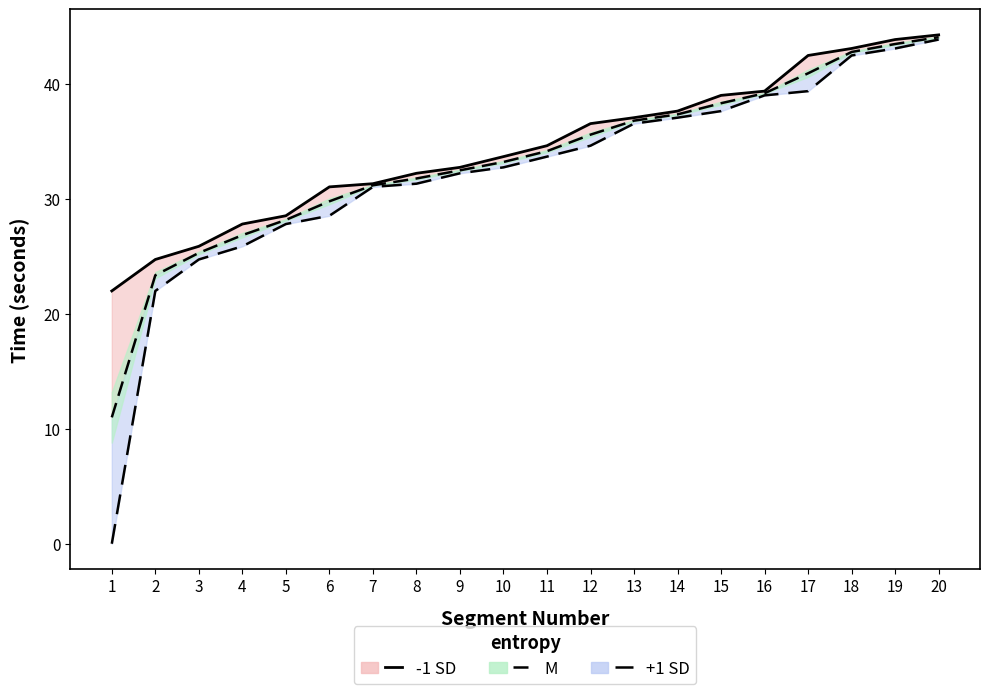

Does the chart display data point markers on the line(s)?

No